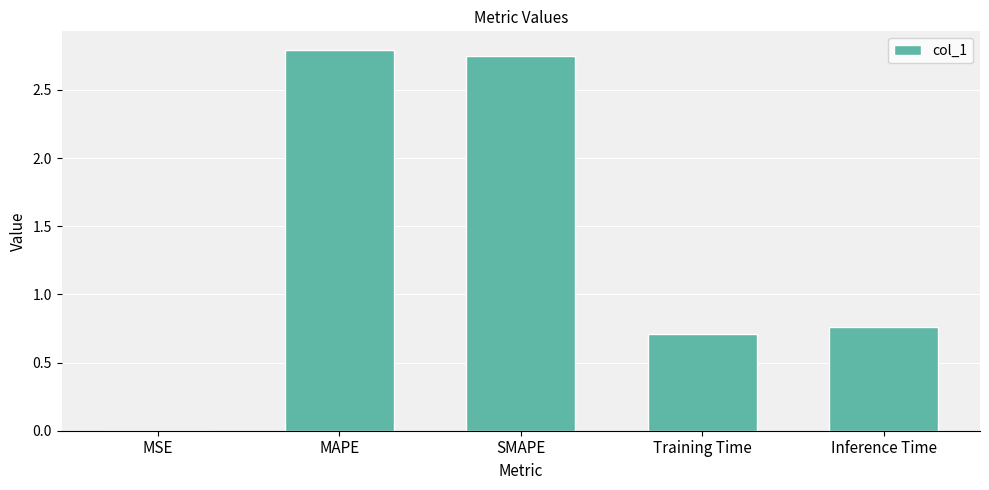

Which category has the highest value across all series?

MAPE